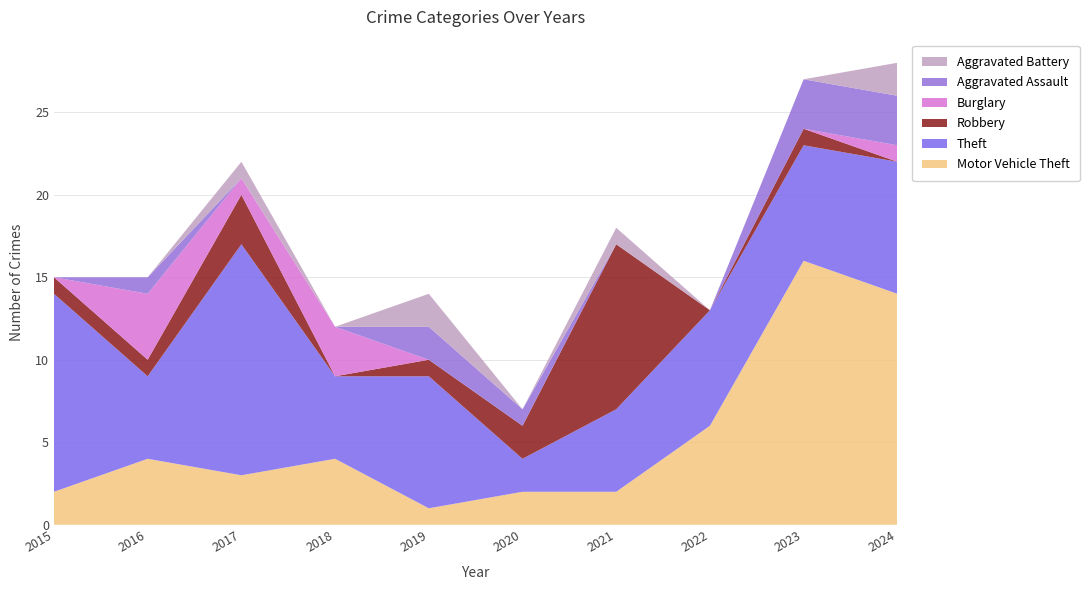

Reading left to right, transcribe all the data shown in this chart.

Motor Vehicle Theft: 2015=2	2016=4	2017=3	2018=4	2019=1	2020=2	2021=2	2022=6	2023=16	2024=14
Theft: 2015=12	2016=5	2017=14	2018=5	2019=8	2020=2	2021=5	2022=7	2023=7	2024=8
Robbery: 2015=1	2016=1	2017=3	2018=0	2019=1	2020=2	2021=10	2022=0	2023=1	2024=0
Burglary: 2015=0	2016=4	2017=1	2018=3	2019=0	2020=0	2021=0	2022=0	2023=0	2024=1
Aggravated Assault: 2015=0	2016=1	2017=0	2018=0	2019=2	2020=1	2021=0	2022=0	2023=3	2024=3
Aggravated Battery: 2015=0	2016=0	2017=1	2018=0	2019=2	2020=0	2021=1	2022=0	2023=0	2024=2